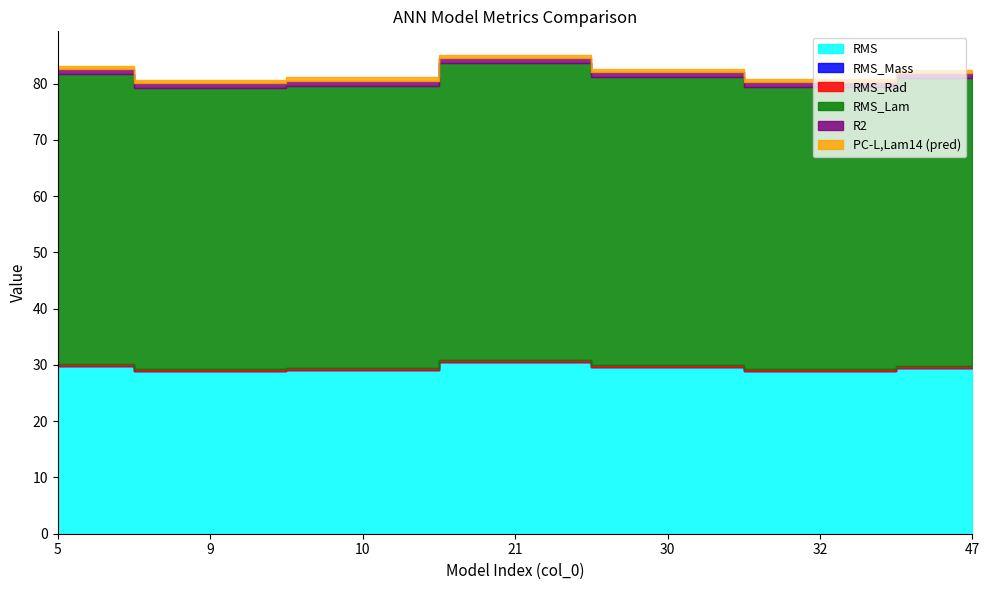

True or false: RMS_Rad and R2 intersect in this chart.

False